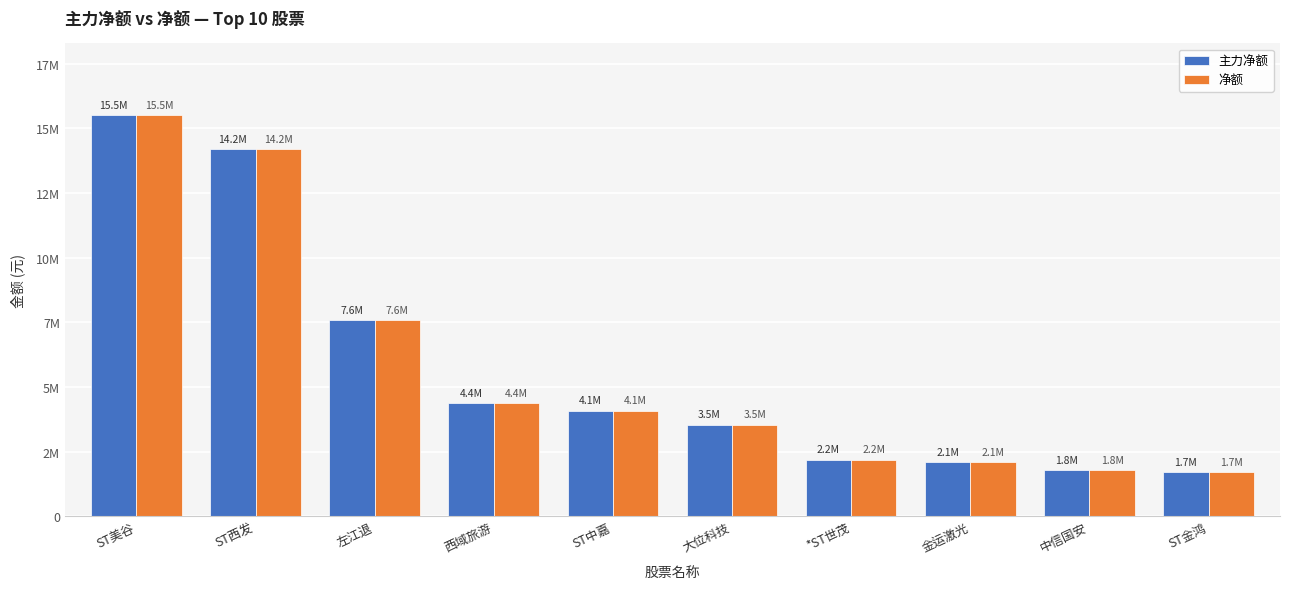

Is it true that 主力净额 equals 3508700 at ST西发?

False